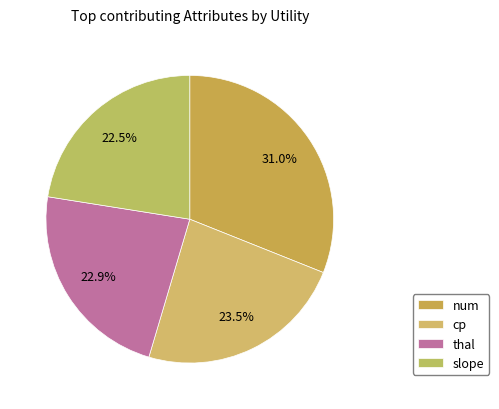

Is there a majority slice in this chart?

No